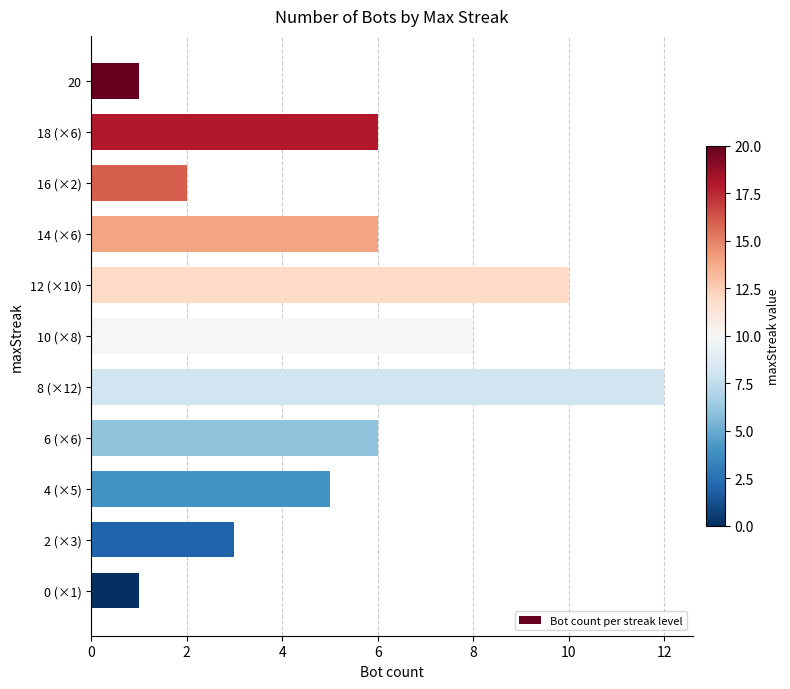

Reading bottom to top, what are all the values shown in this chart?

0 (×1)=1	2 (×3)=3	4 (×5)=5	6 (×6)=6	8 (×12)=12	10 (×8)=8	12 (×10)=10	14 (×6)=6	16 (×2)=2	18 (×6)=6	20=1